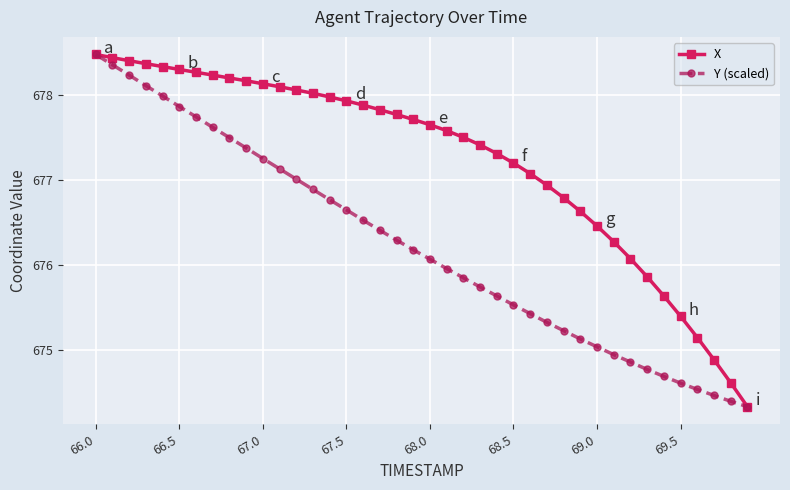

At how many categories does at least one series exceed 674?

40